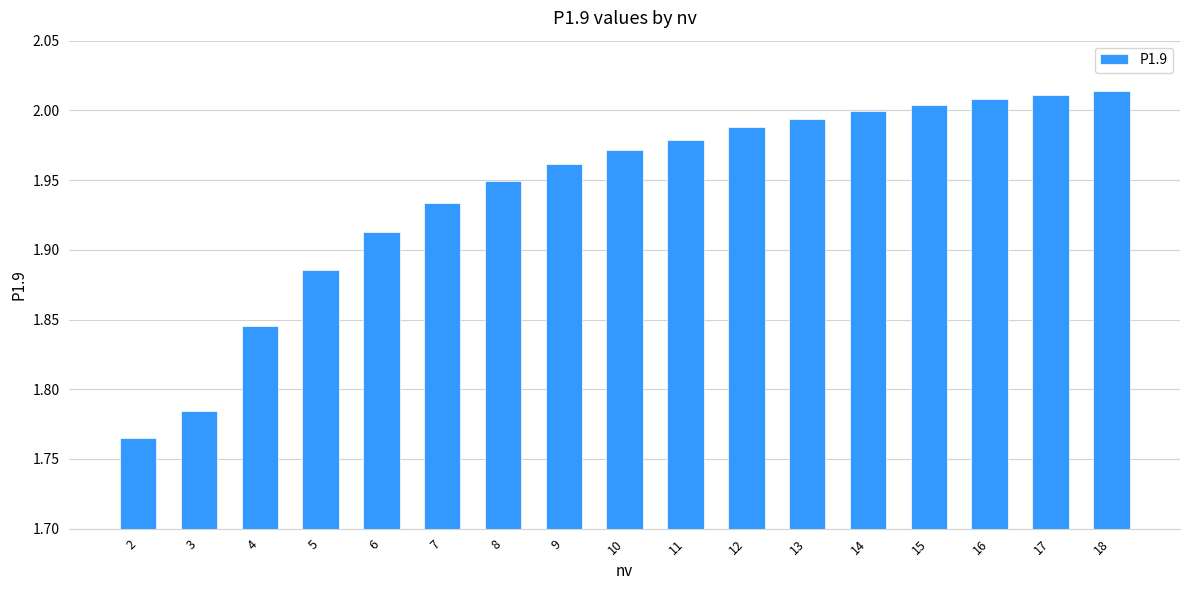

What is the sum of the values at 2 and 14?

3.8